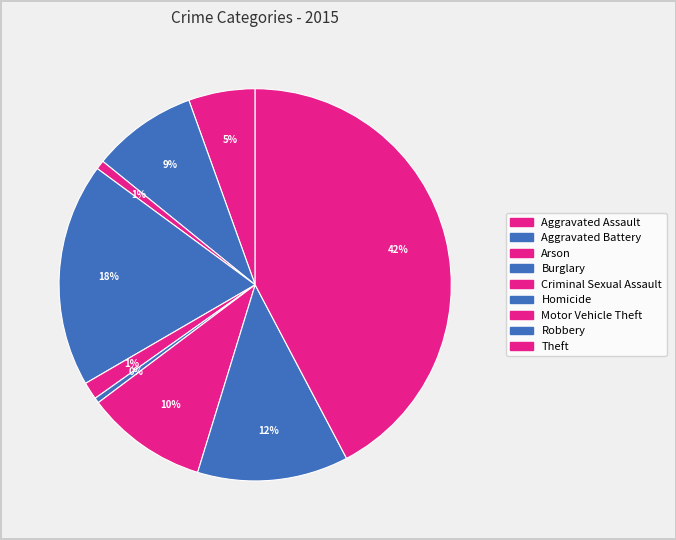

Does Aggravated Battery account for over 50% of the chart?

No